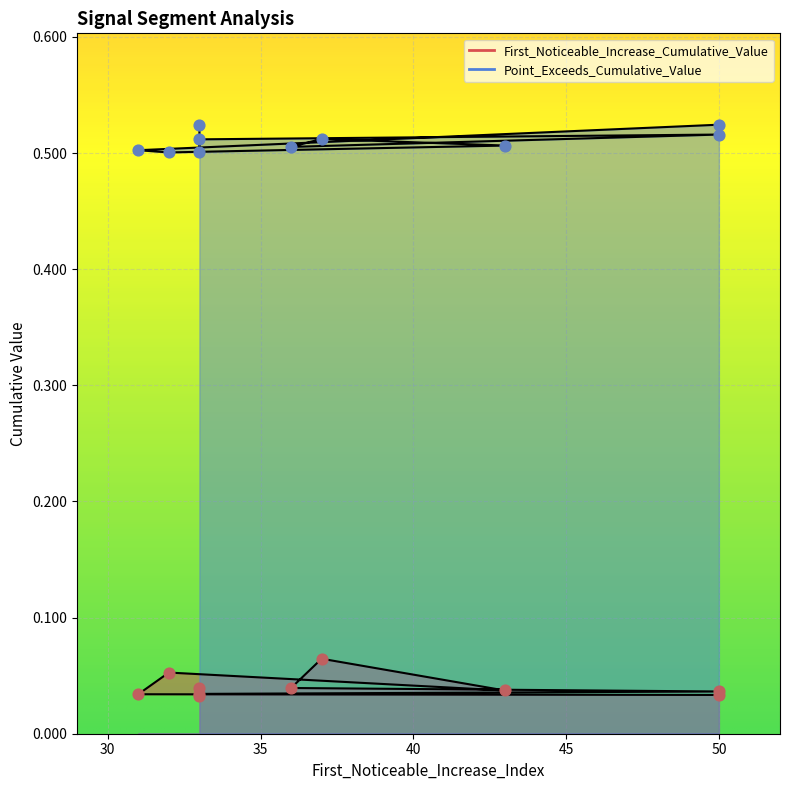

What is the total value across all series at 43?

0.5